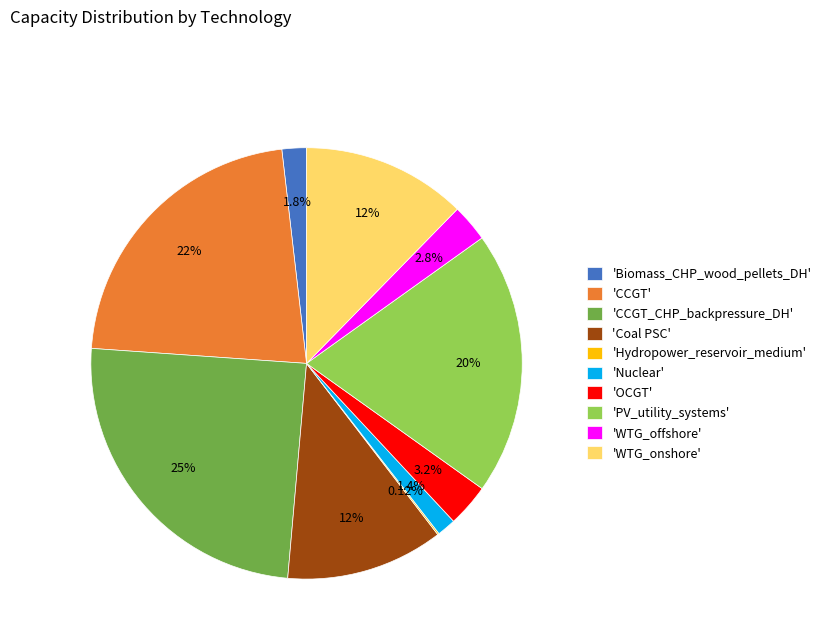

Does any single category account for the majority?

No